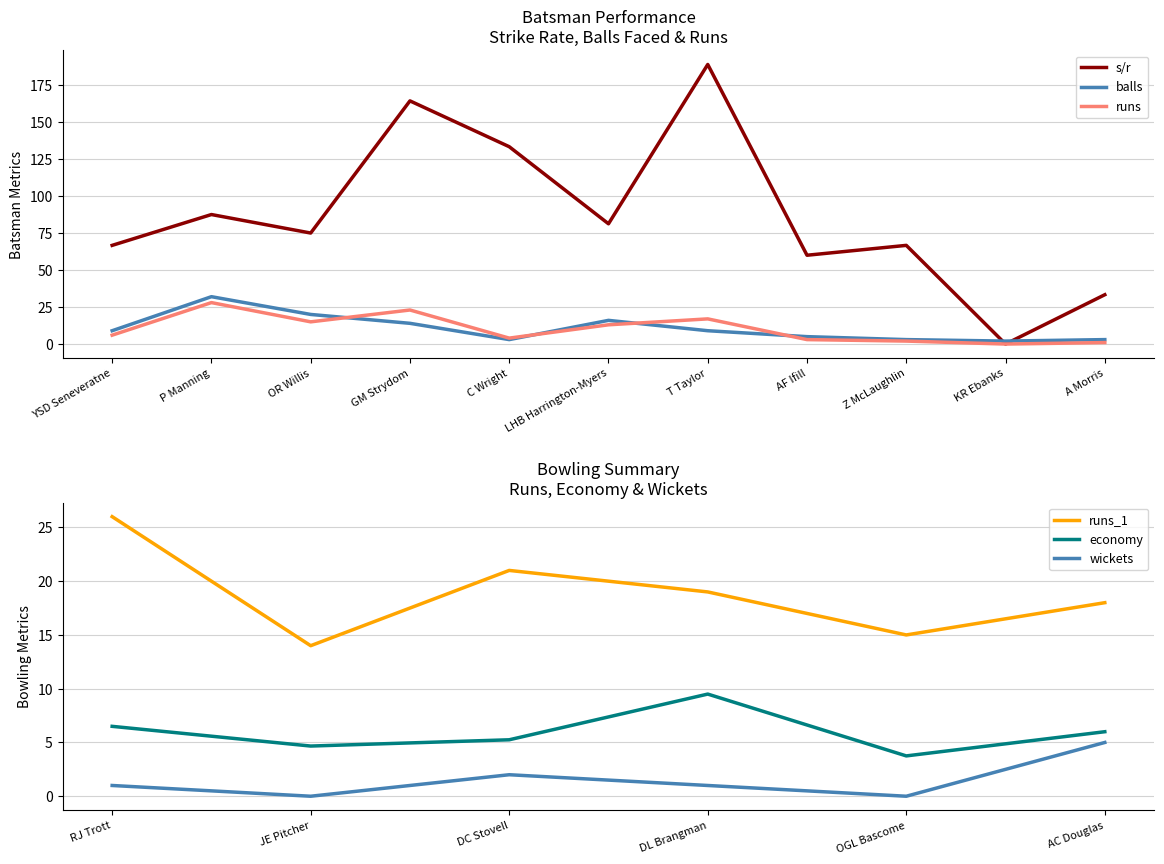

In runs, how many points are higher than both neighbors (excluding endpoints)?

3